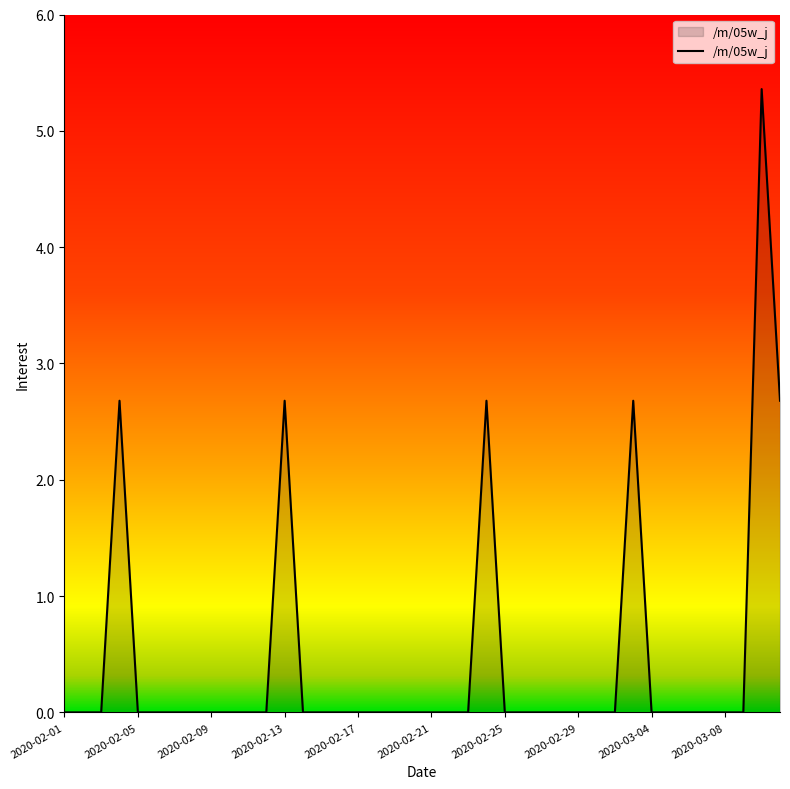

What is the difference between the maximum and minimum values?

5.4